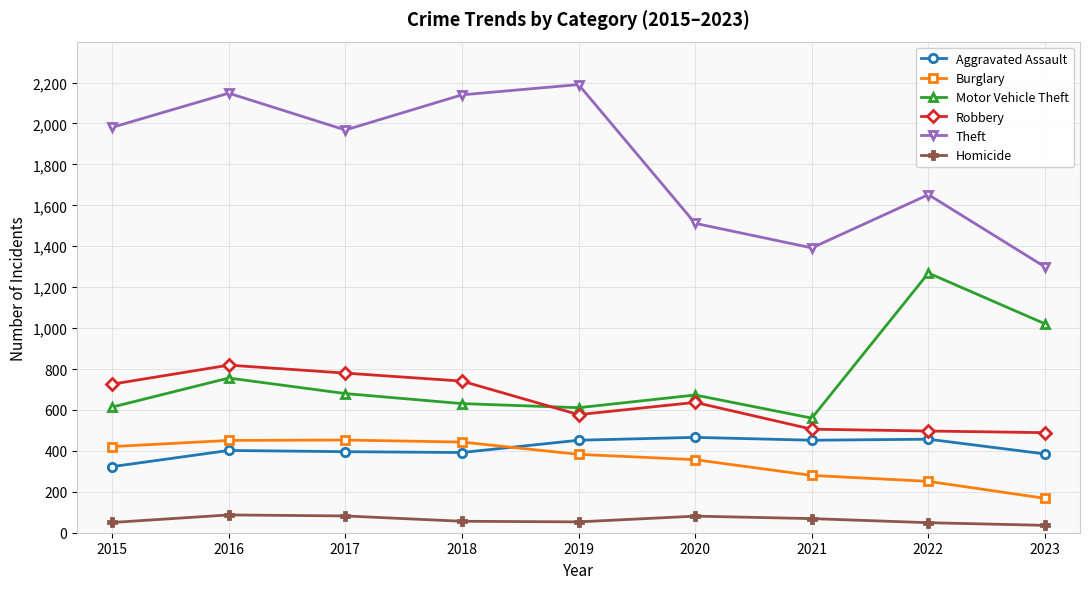

What is the spread (max minus min) of values at 2020?

1431